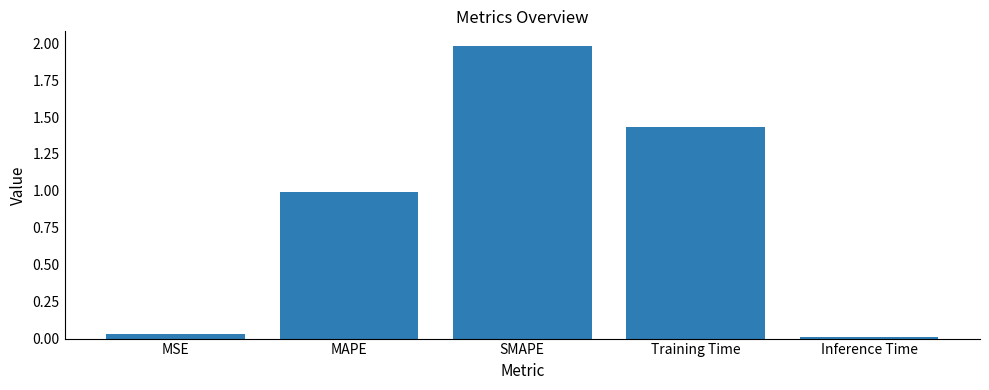

Which label corresponds to the smallest value in the chart?

Inference Time